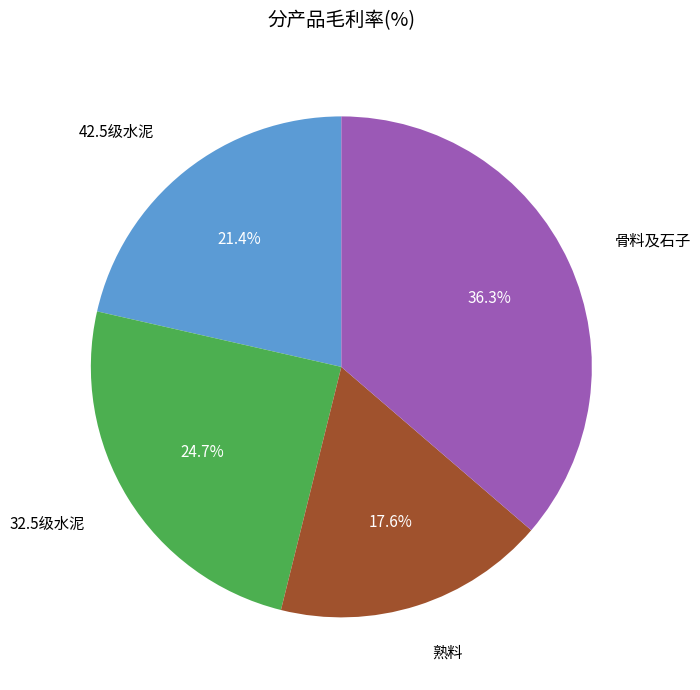

Is there any slice that represents more than half of the pie?

No